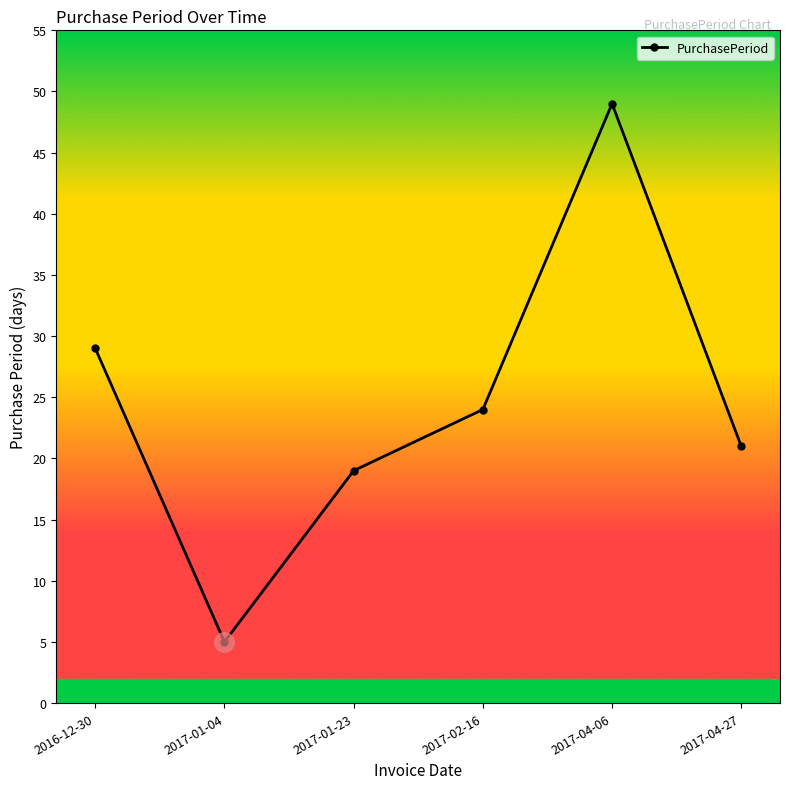

List the labels in order of value, smallest first.

2017-01-04, 2017-01-23, 2017-04-27, 2017-02-16, 2016-12-30, 2017-04-06